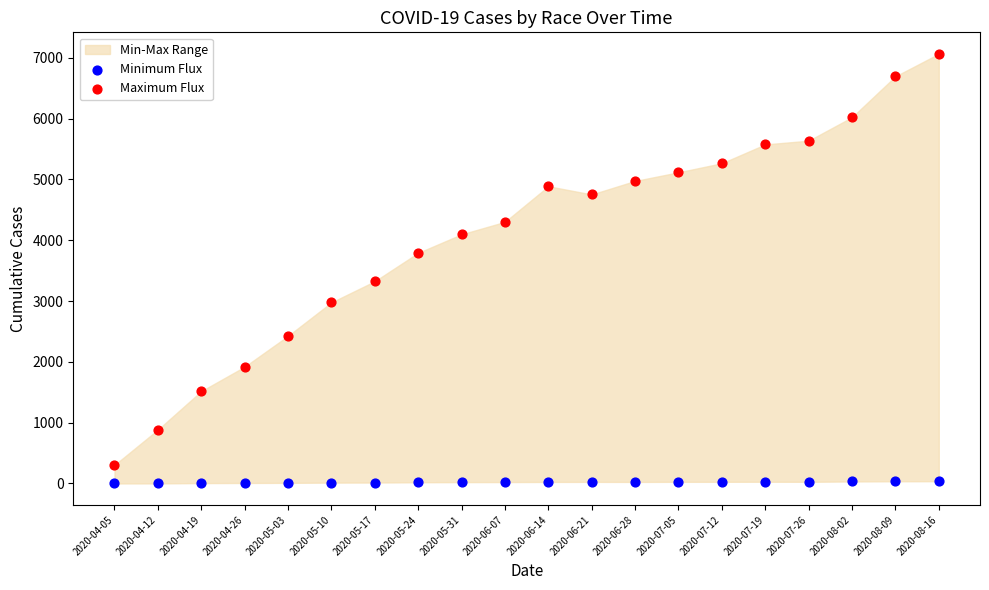

Which series has the widest spread of Y values?

Maximum Flux